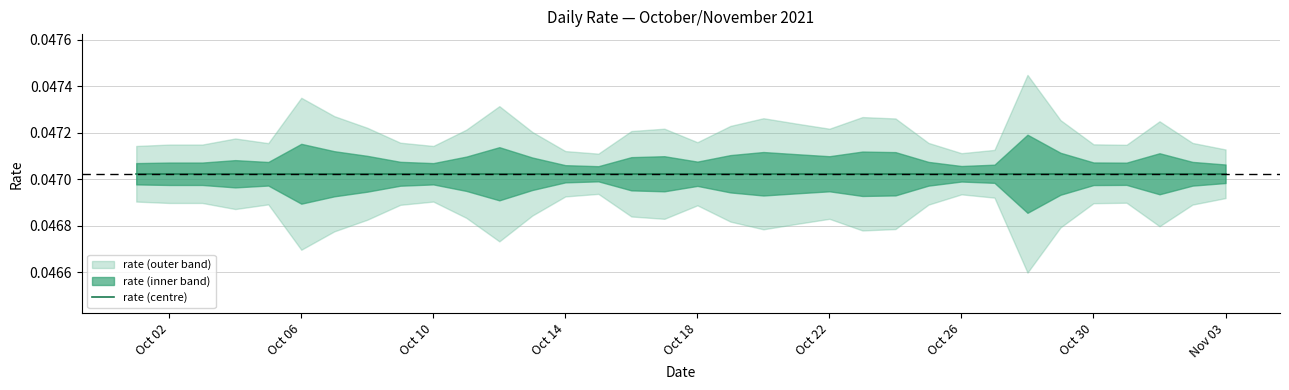

Between 2021-10-27 and 2021-10-11, which is larger?

2021-10-27